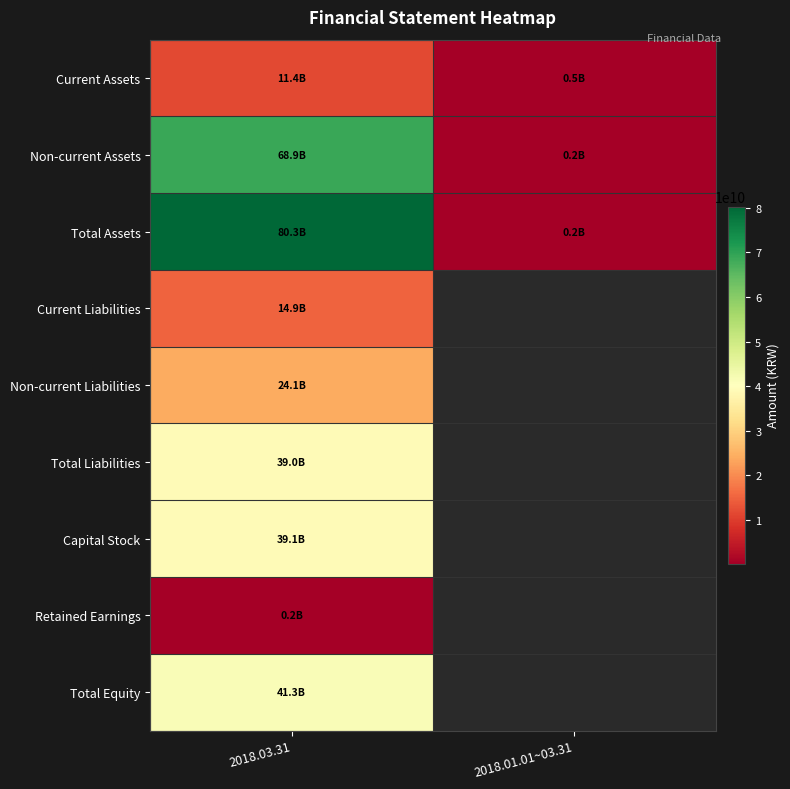

Which series has the widest spread of values?

Total Assets